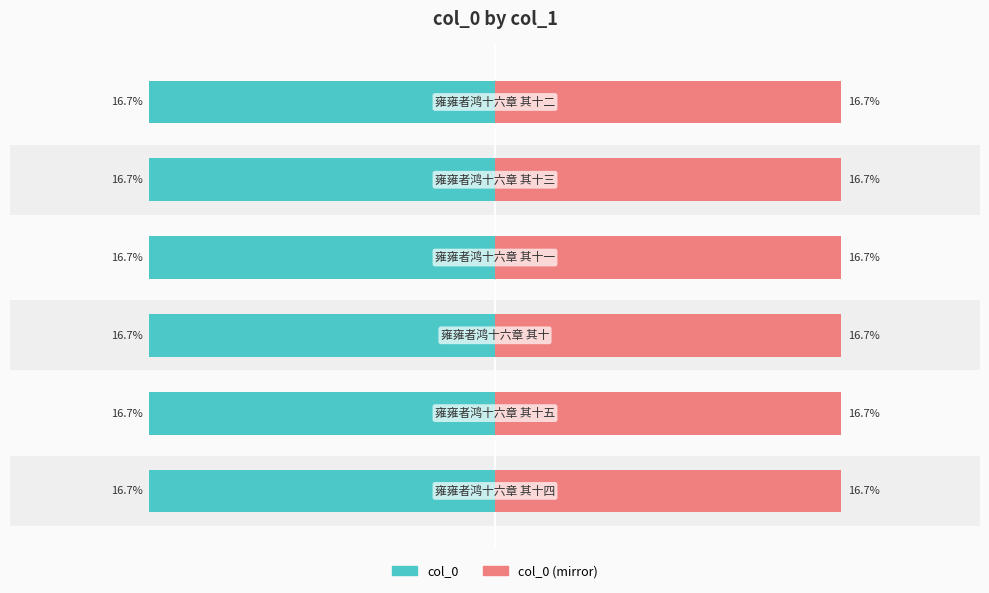

What is the minimum value shown in the chart?

-16.7